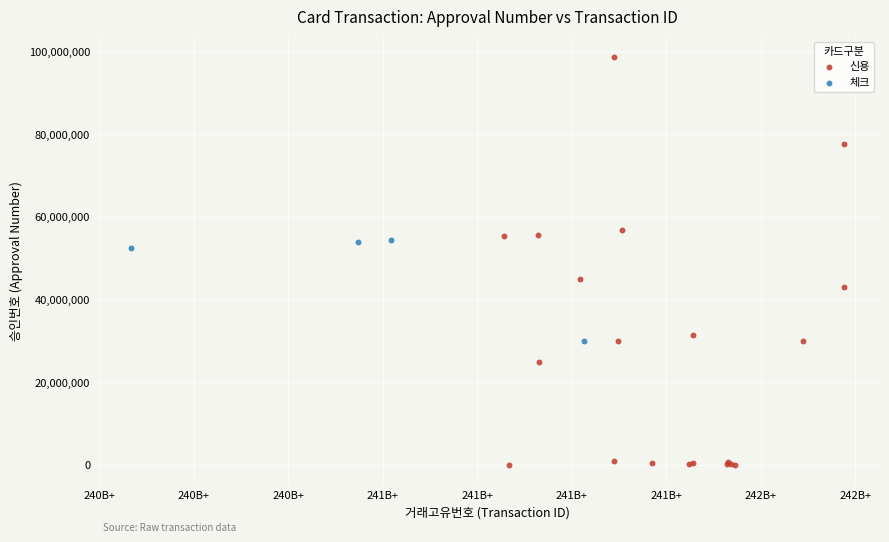

Which series reaches the minimum Y coordinate?

신용